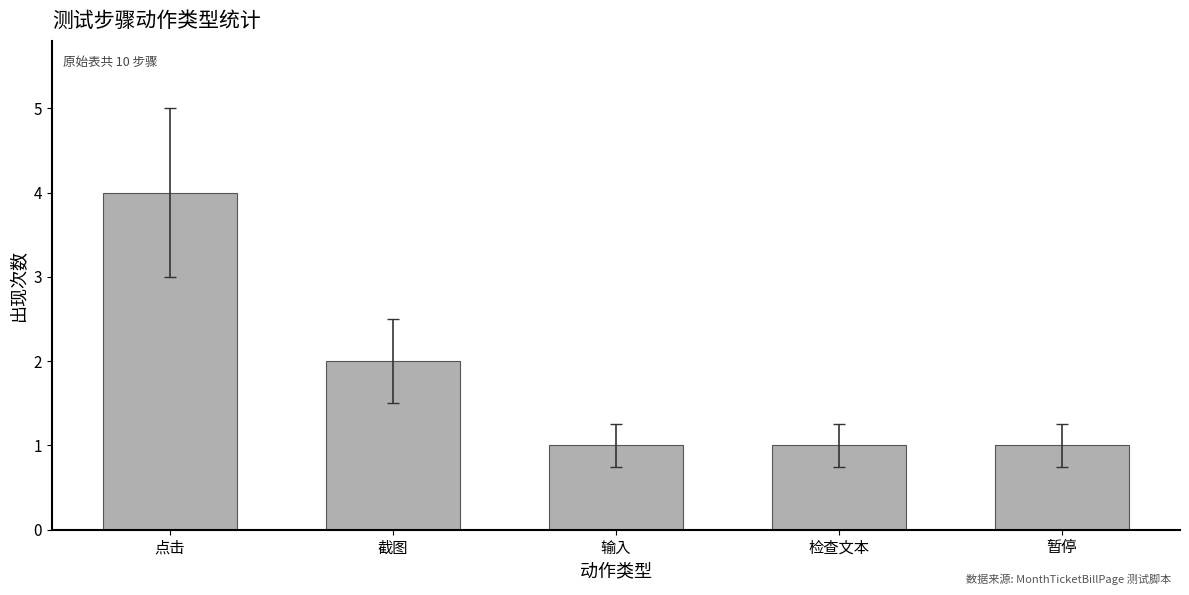

Which has a higher value, 截图 or 输入?

截图